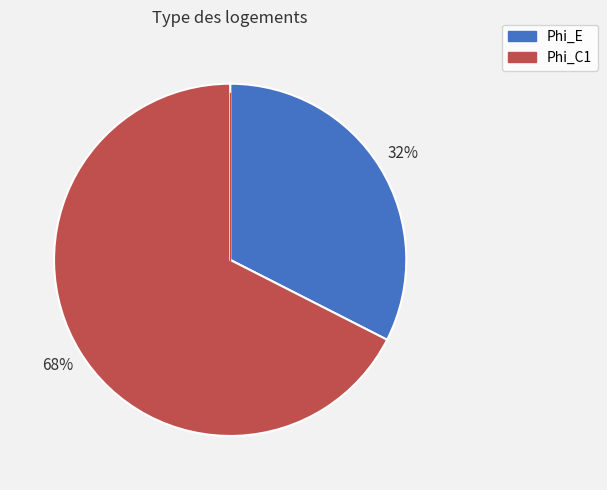

Combined, do Phi_E and Phi_C1 account for over 50%?

Yes